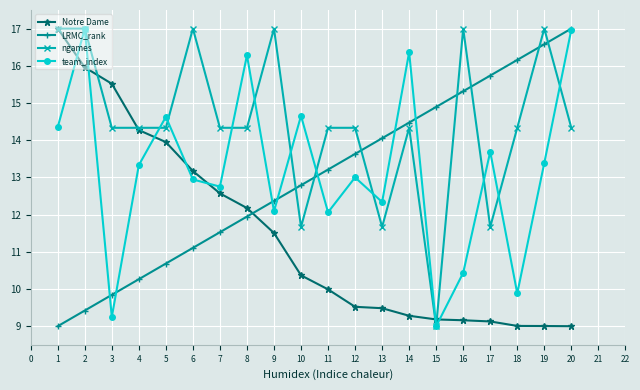

List the labels in order of LRMC_rank value, smallest first.

1, 2, 3, 4, 5, 6, 7, 8, 9, 10, 11, 12, 13, 14, 15, 16, 17, 18, 19, 20